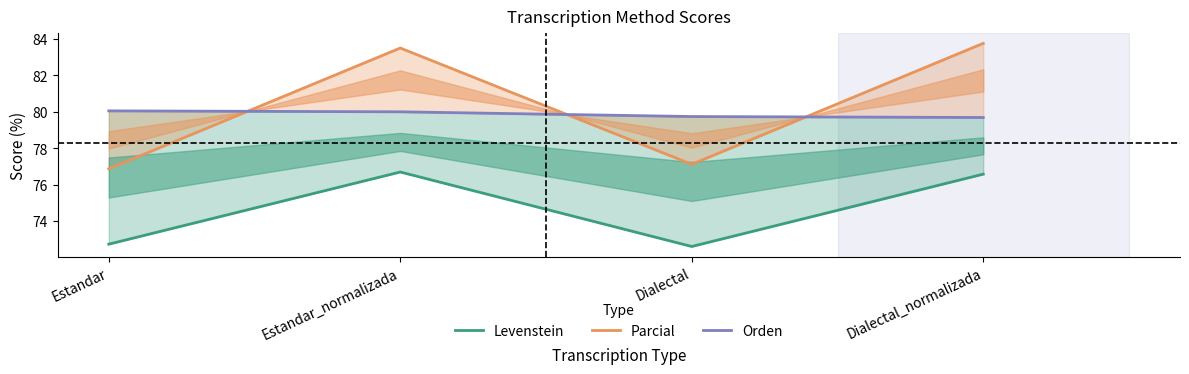

What position from the left is Dialectal?

3